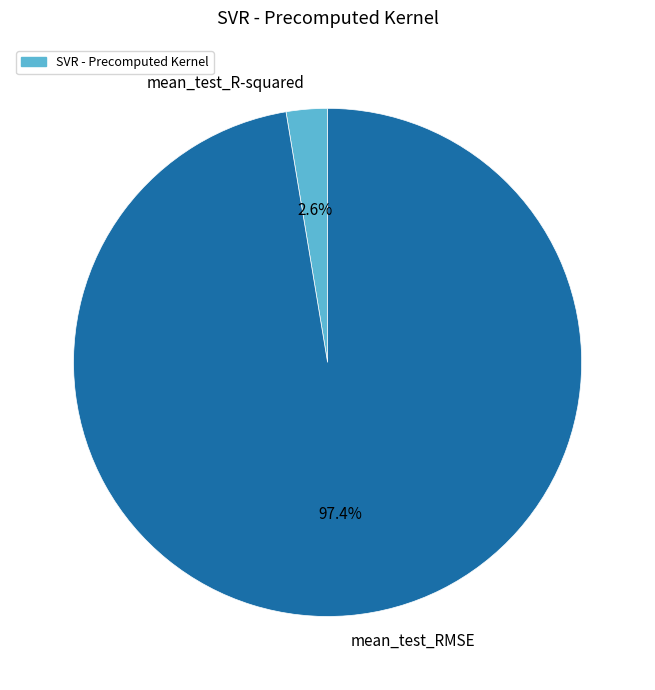

Which slice is the smallest?

mean_test_R-squared